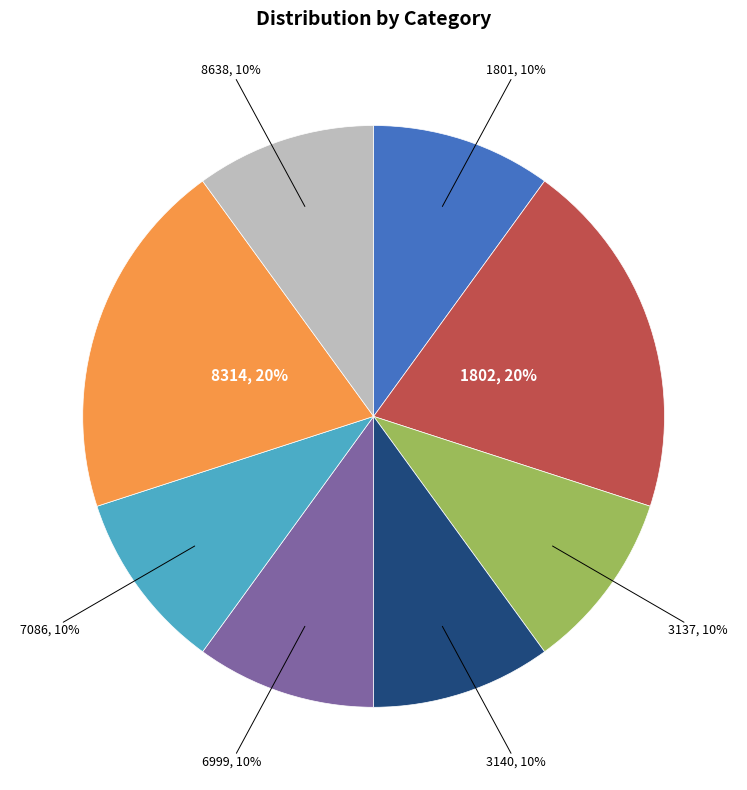

How many segments does this pie chart have?

8